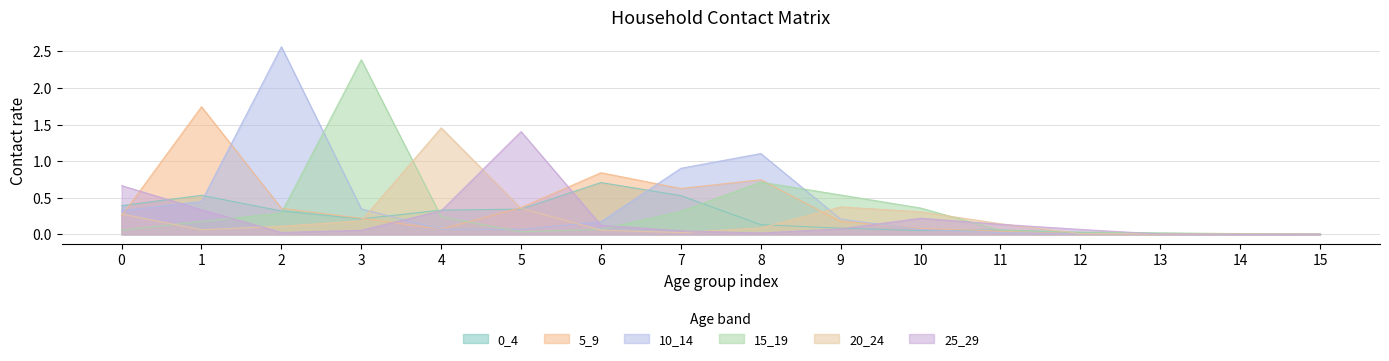

Between 13 and 3, which is larger?

3